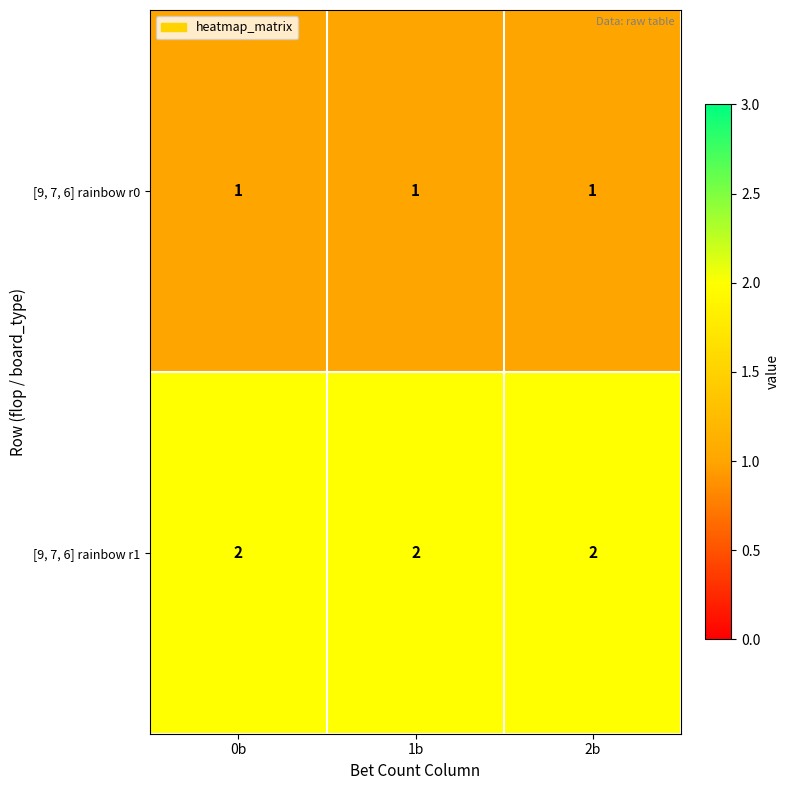

Is it true that [9, 7, 6] rainbow r0 equals 1 at 0b?

True